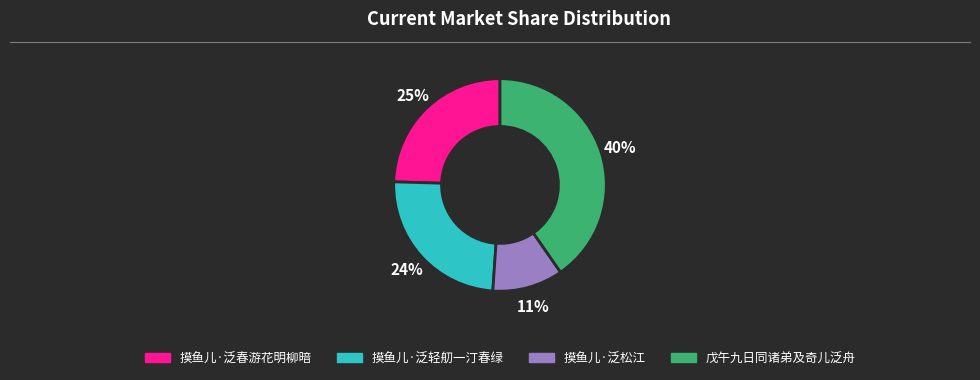

How many slices are in this pie chart?

4